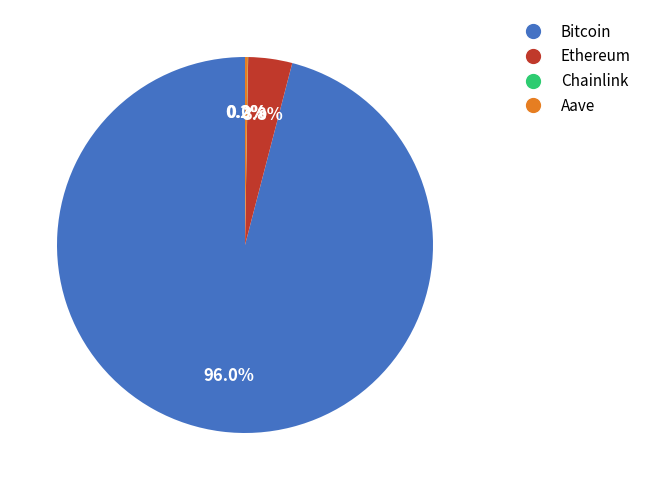

Which category accounts for the majority?

Bitcoin